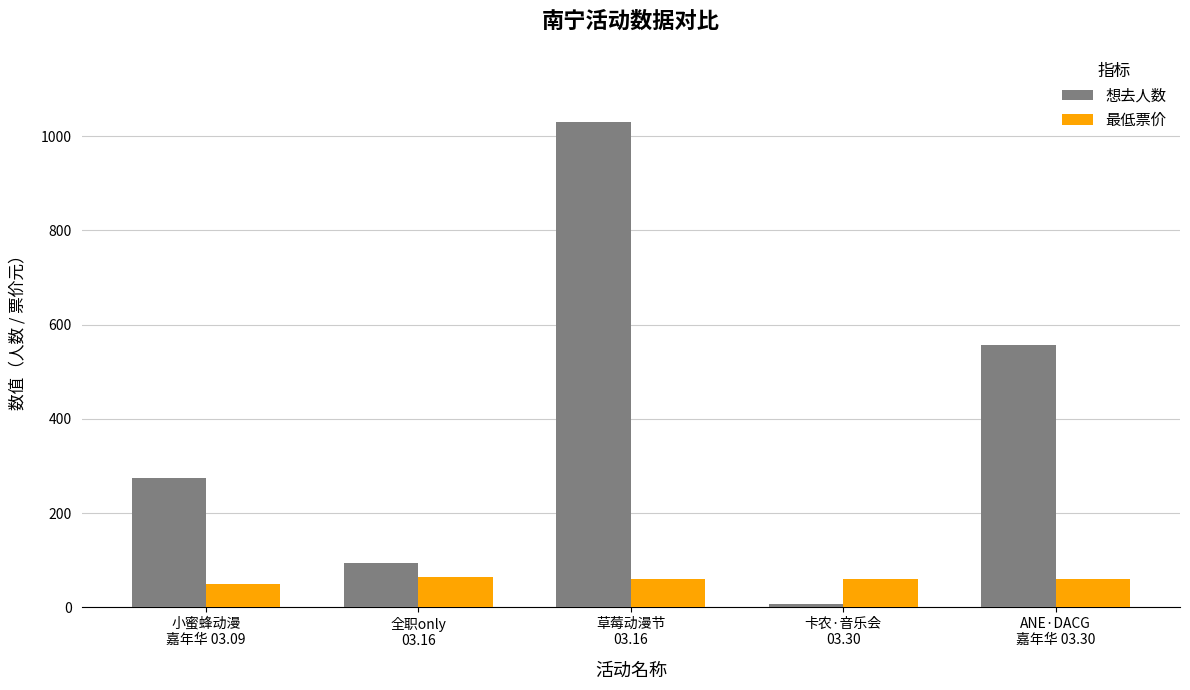

What is the average value of the 想去人数 series?

392